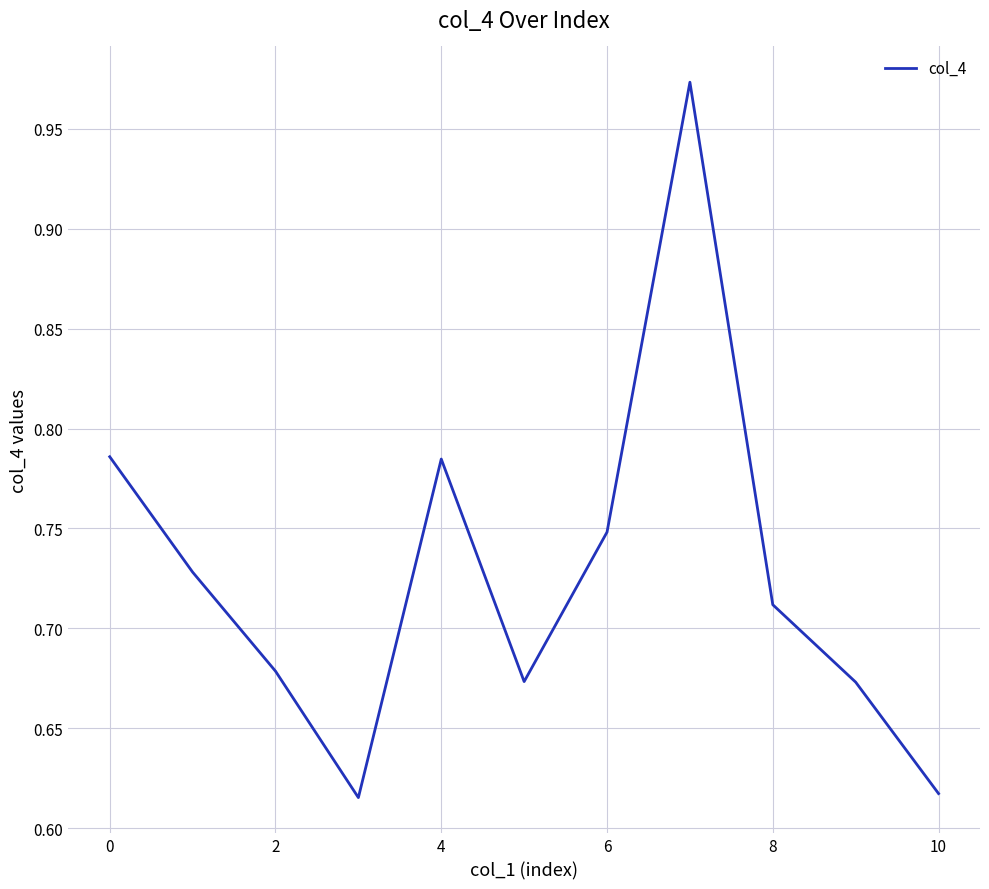

What is the difference between the maximum and minimum values?

0.4